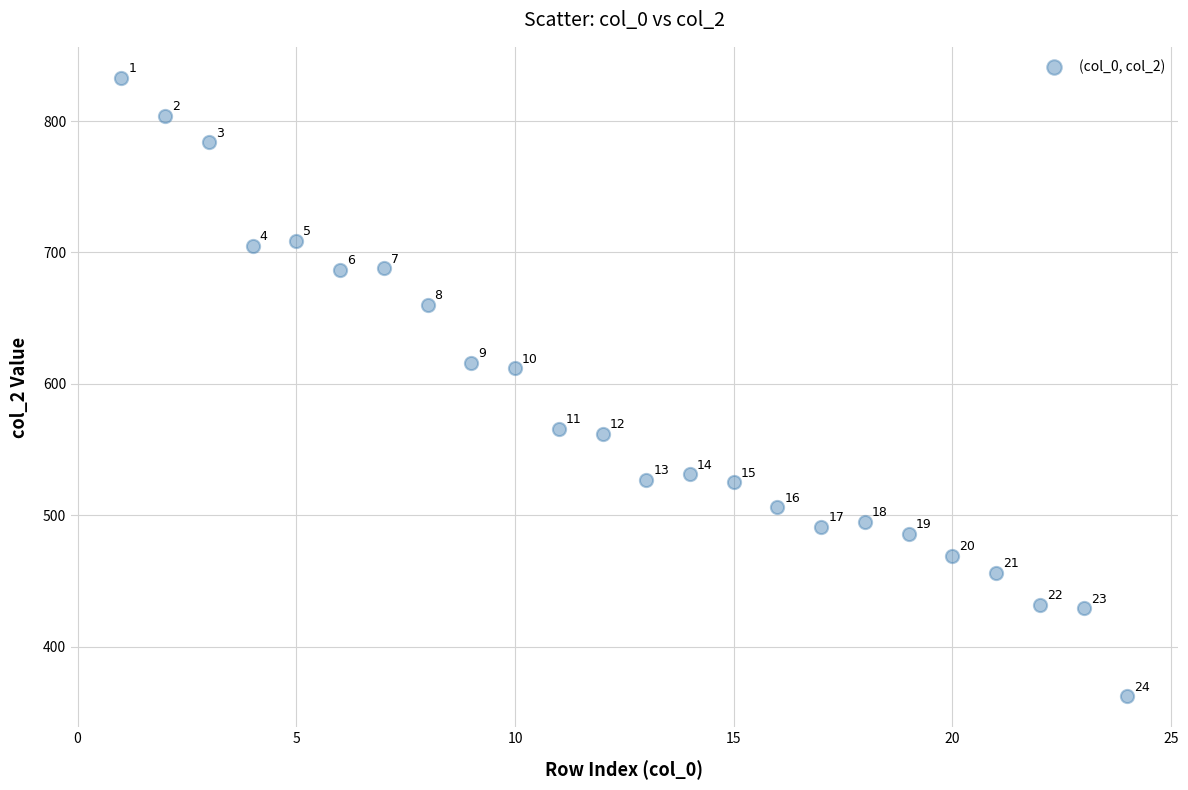

What is the range of Y values (max minus min)?

471